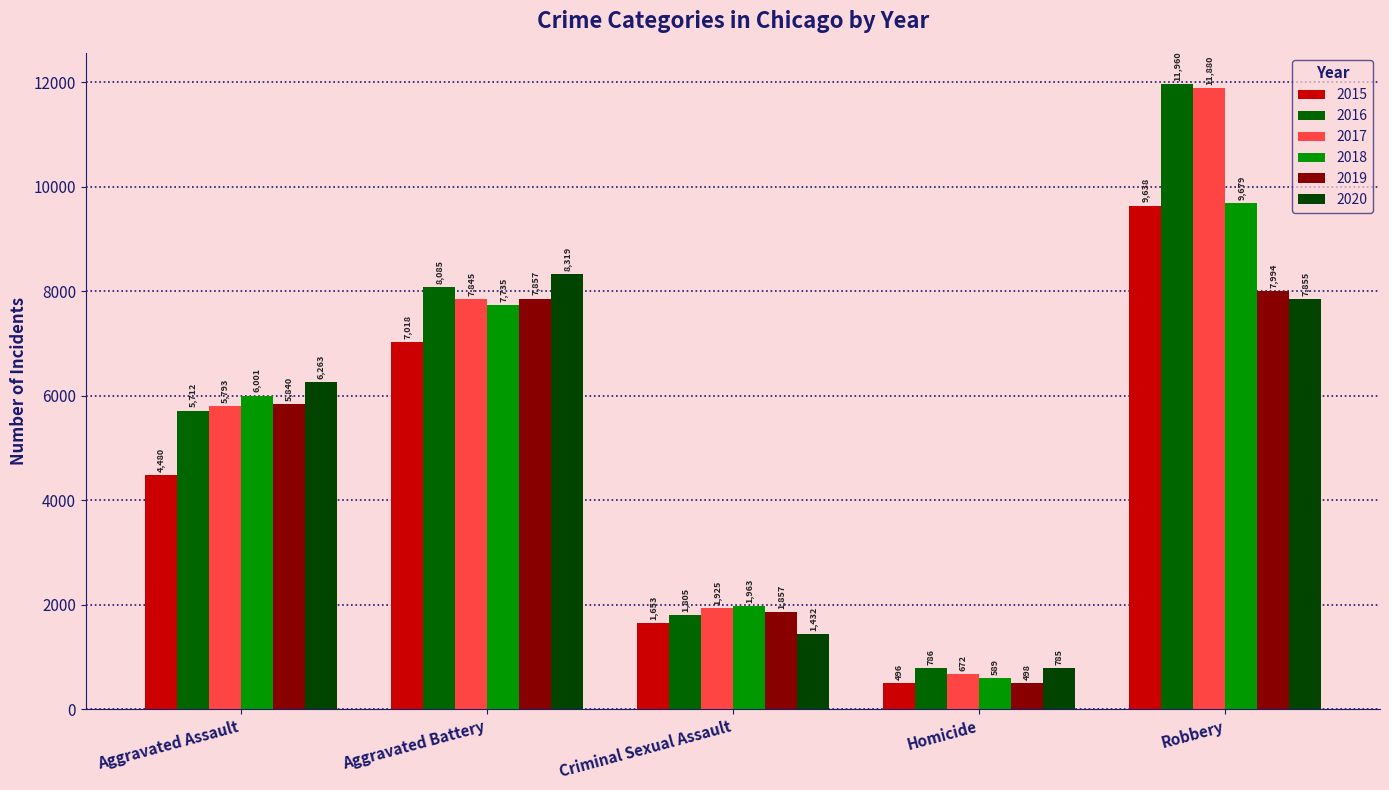

How many series are shown in this chart?

6